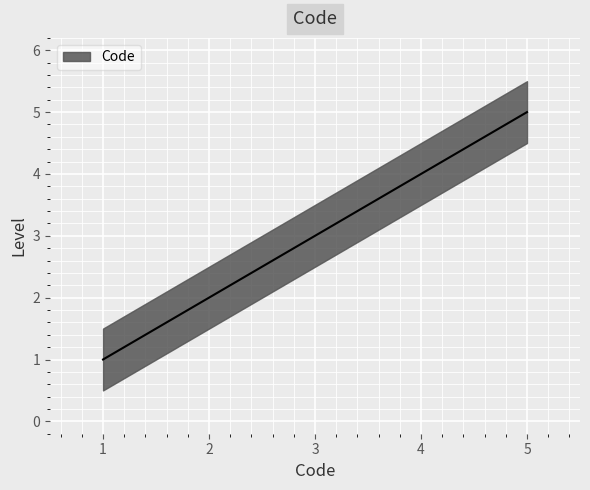

Count the number of values greater than 3.

2